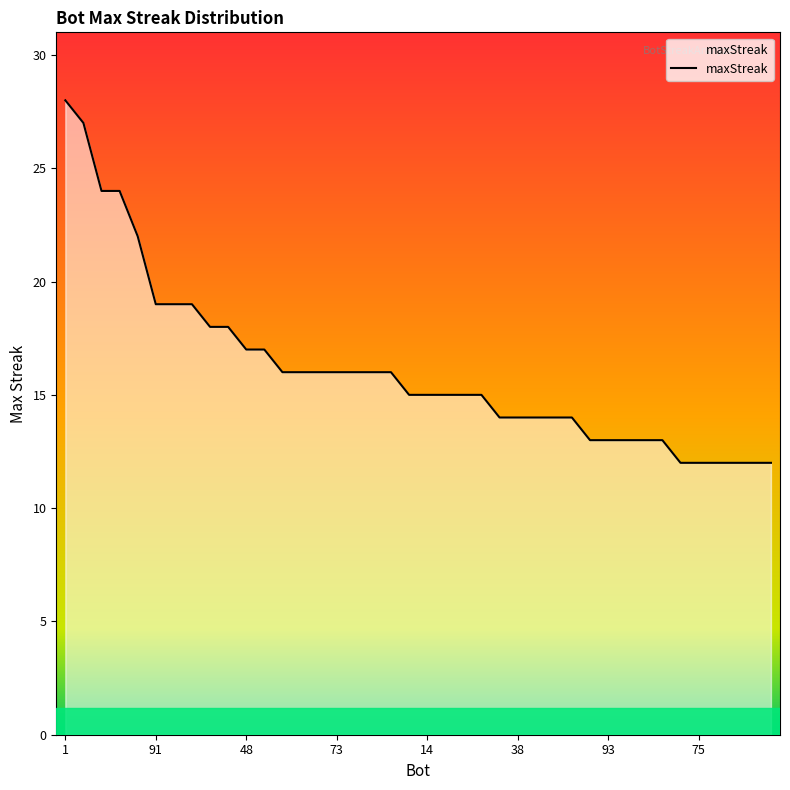

What is the change in value from 11 to 14?

-1